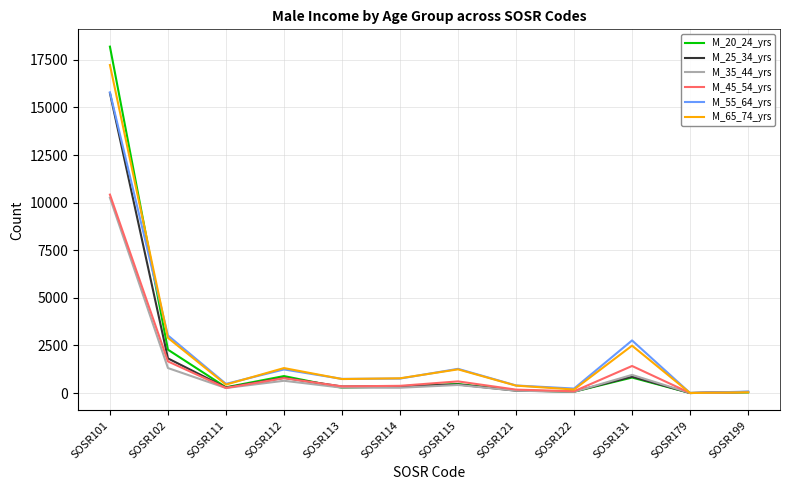

What are all the series names shown in the legend?

M_20_24_yrs, M_25_34_yrs, M_35_44_yrs, M_45_54_yrs, M_55_64_yrs, M_65_74_yrs